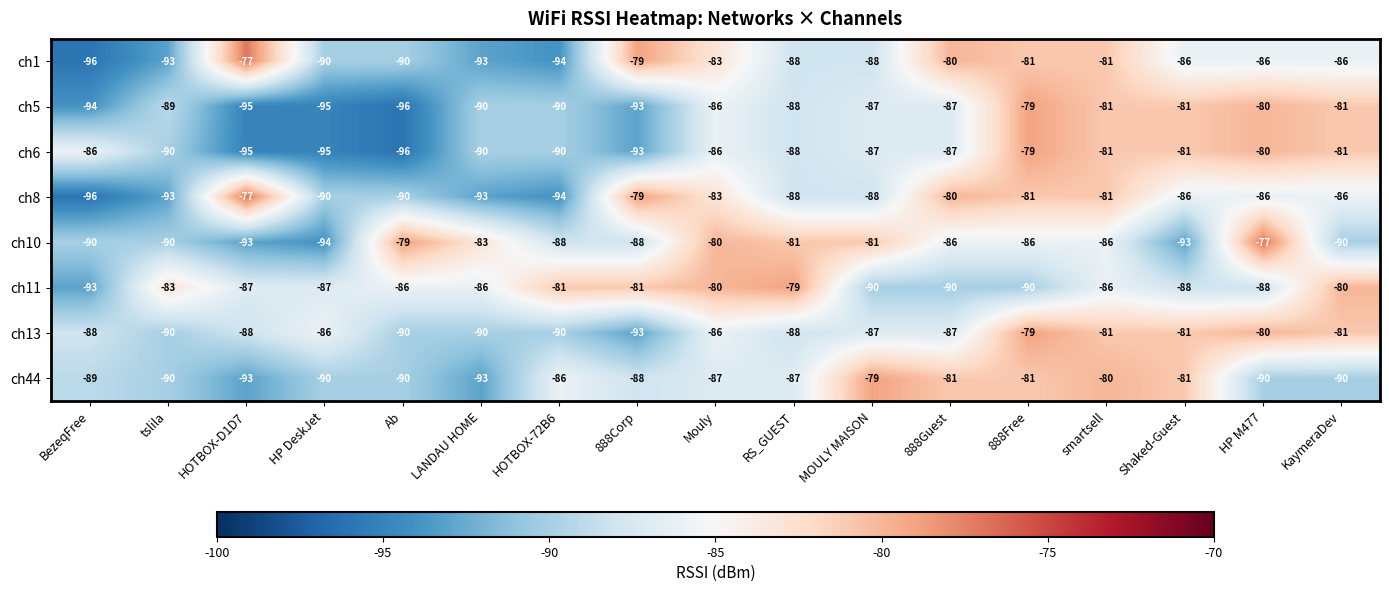

The ch10 series shows -103 at Ab. True or false?

False